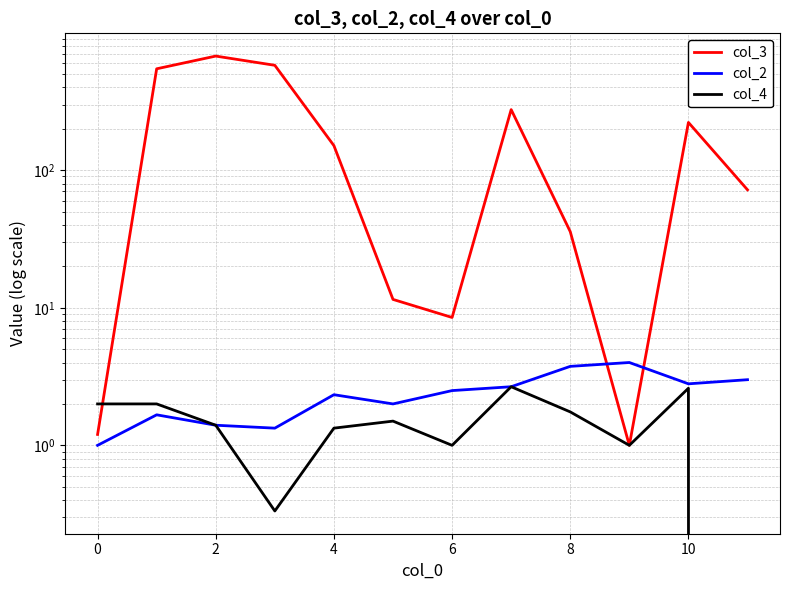

True or false: col_2 and col_4 intersect in this chart.

False